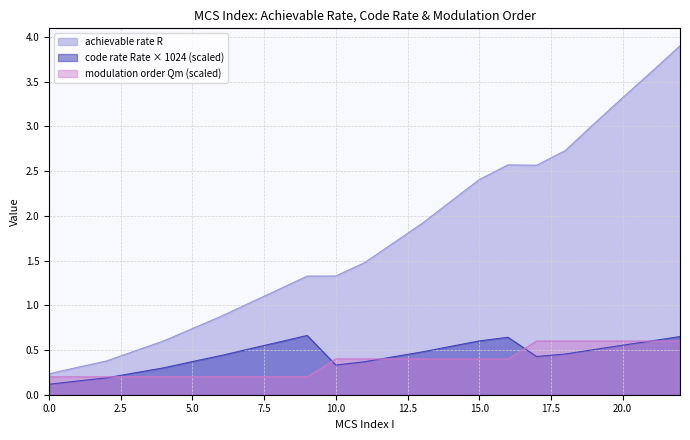

How many data points does each series have?

23